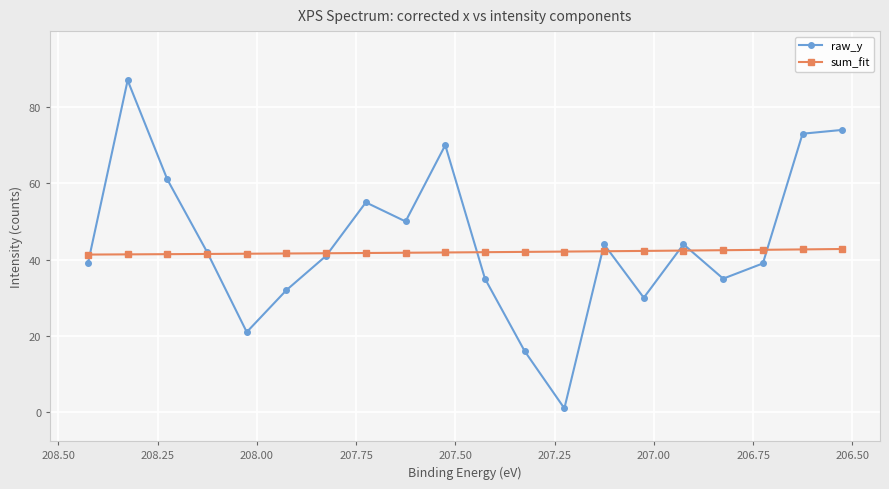

Is the value of raw_y at 19 greater than the value of sum_fit at 206.25?

Yes